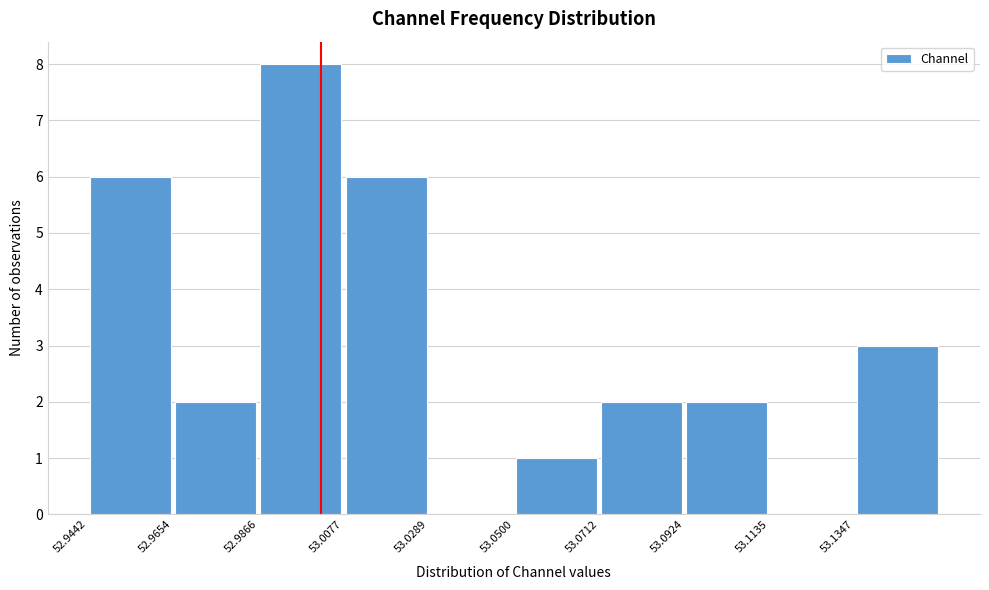

Reading left to right, list every bar in this chart as the range it spans on the x-axis followed by its height. Neither the bar edges nor the heights are printed on the chart, so give them approximately, as read against the axes.

52.945 to 52.965: 6
52.965 to 52.985: 2
52.985 to 53.010: 8
53.010 to 53.030: 6
53.030 to 53.050: 0
53.050 to 53.070: 1
53.070 to 53.090: 2
53.090 to 53.115: 2
53.115 to 53.135: 0
53.135 to 53.155: 3